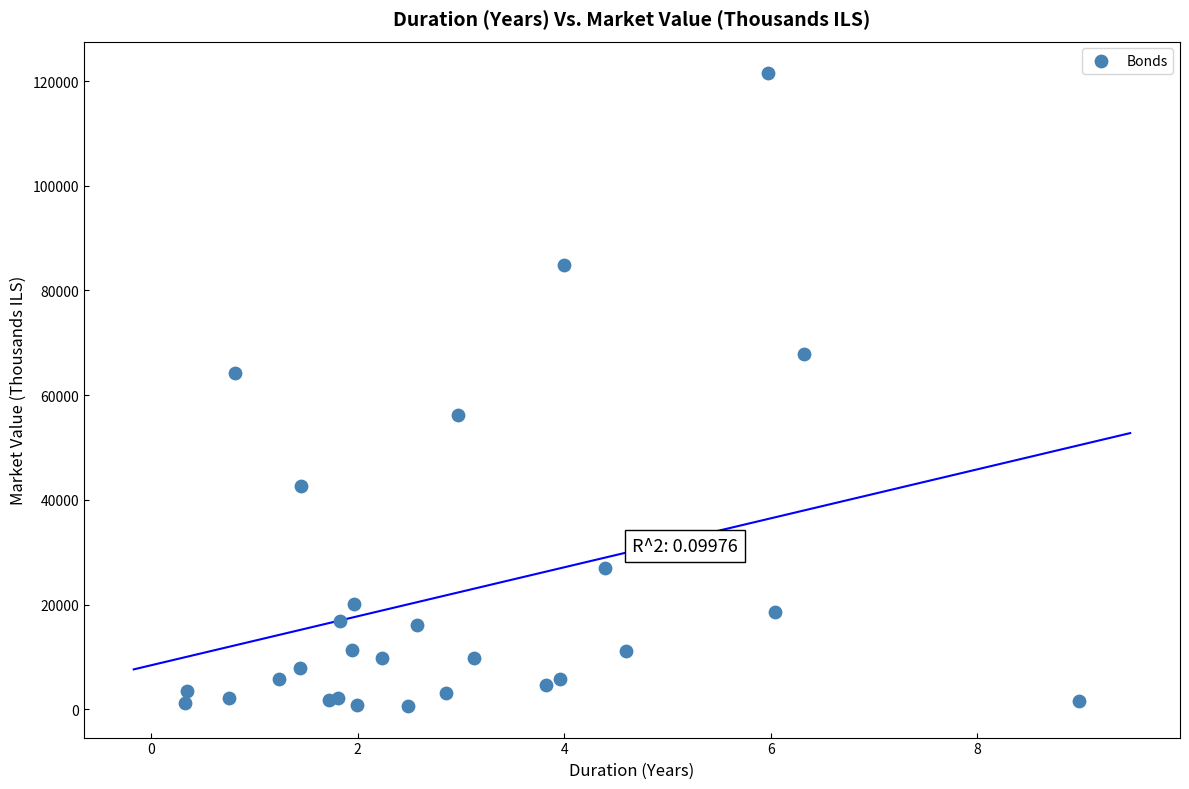

What Y value in the scatter plot is closest to 61084?

64213.8